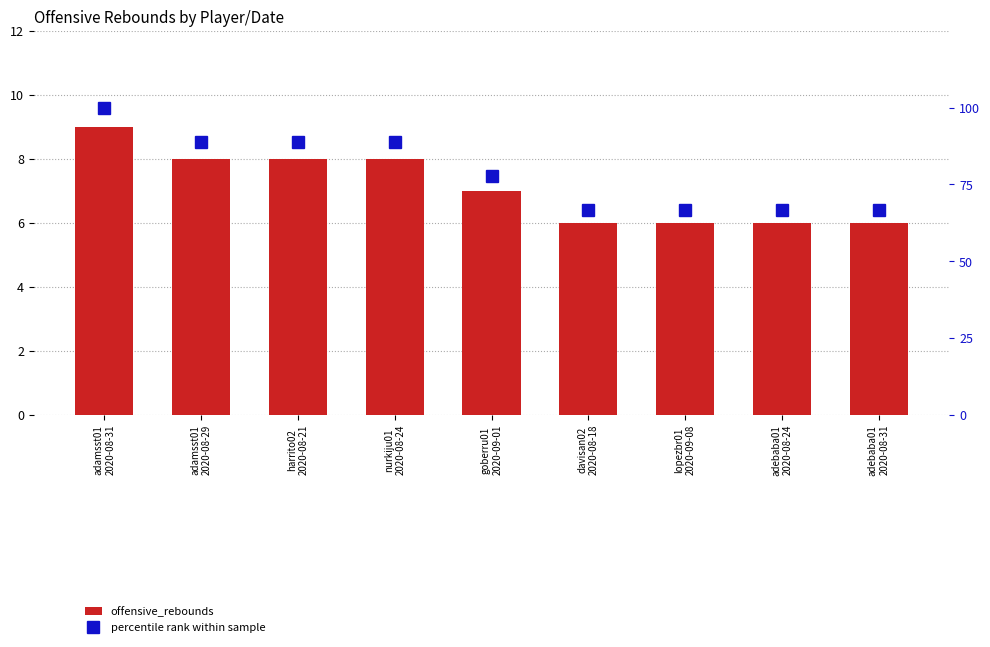

True or false: offensive_rebounds has a value of 11.8 at adamsst01
2020-08-31.

False